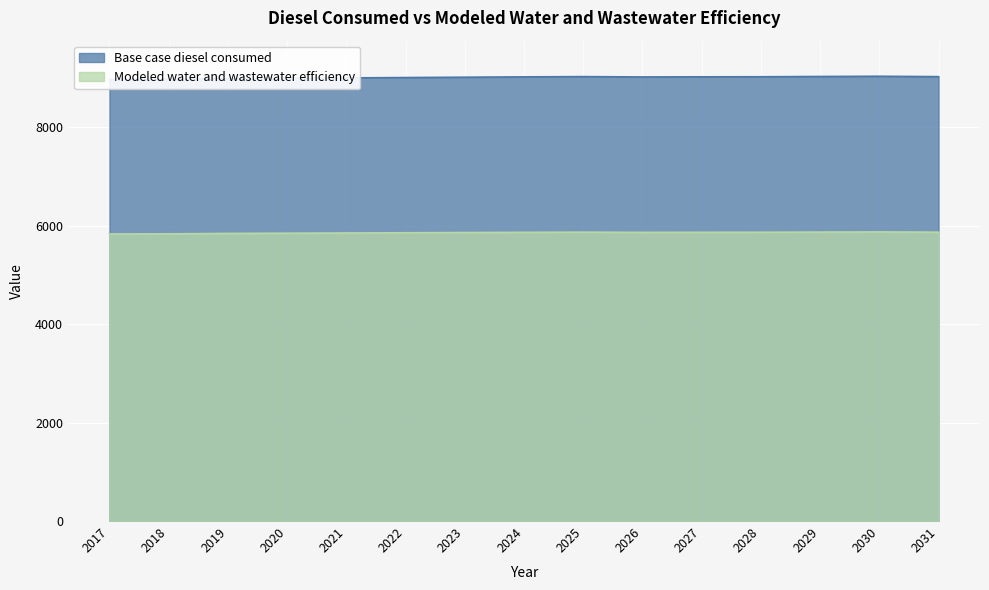

Is the value of Modeled water and wastewater efficiency at 2031 greater than the value of Base case diesel consumed at 2030?

No